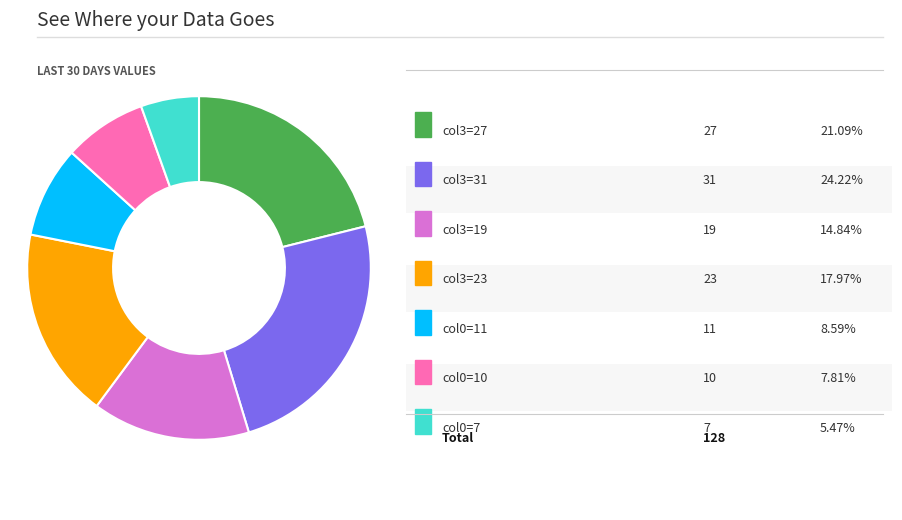

Is there any slice that represents more than half of the pie?

No